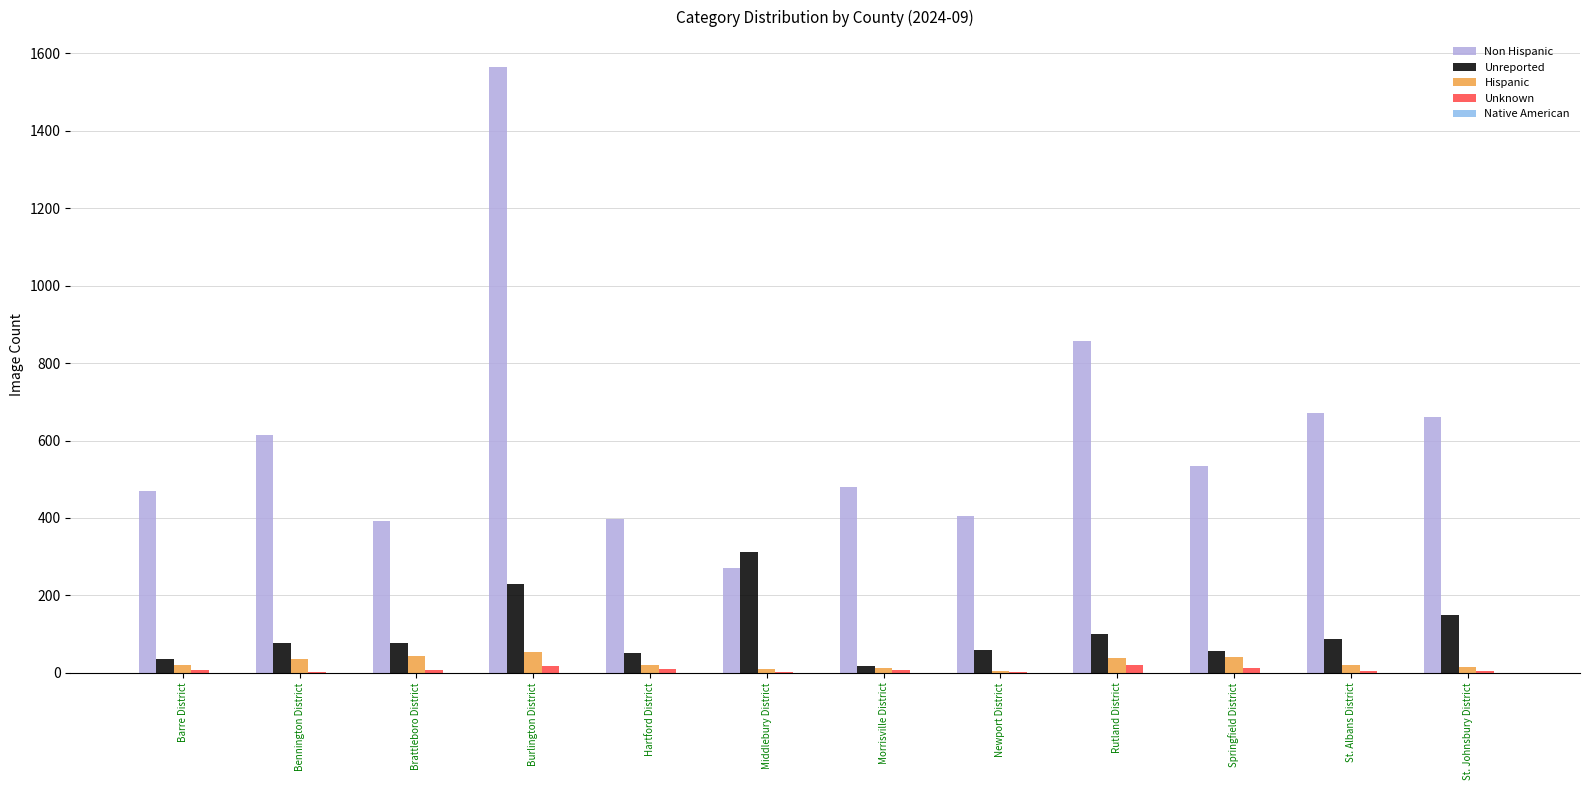

What is the total value across all series at Newport District?

471